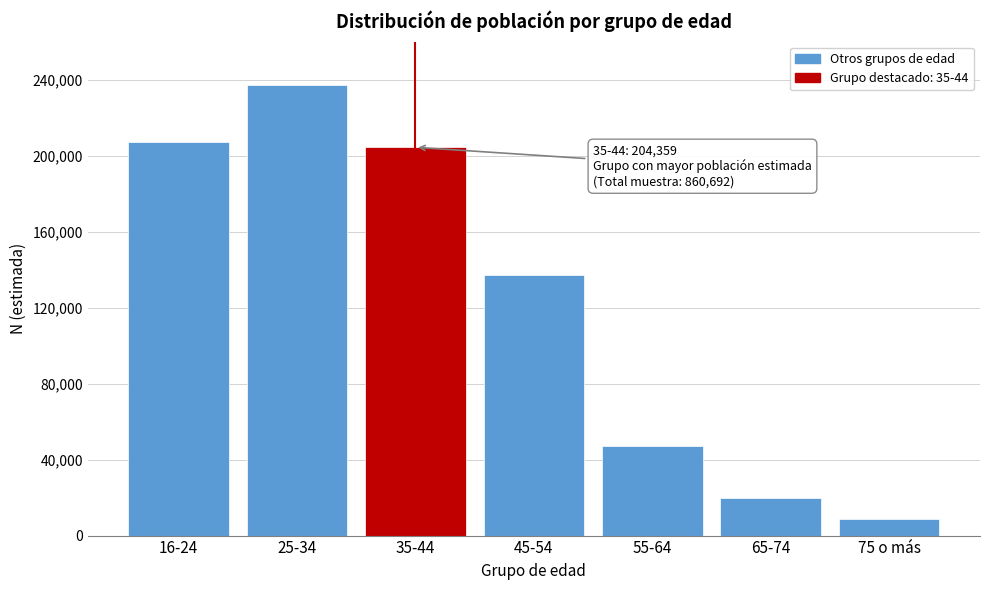

Reading left to right, what are all the values shown in this chart?

207076	236972	204359	137156	46896	19585	8648